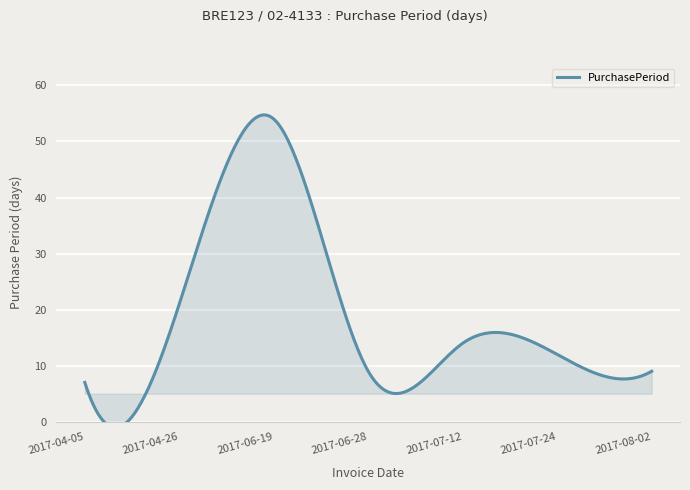

What is the ratio of the value at 2017-04-26 to the value at 2017-06-28?

2.3